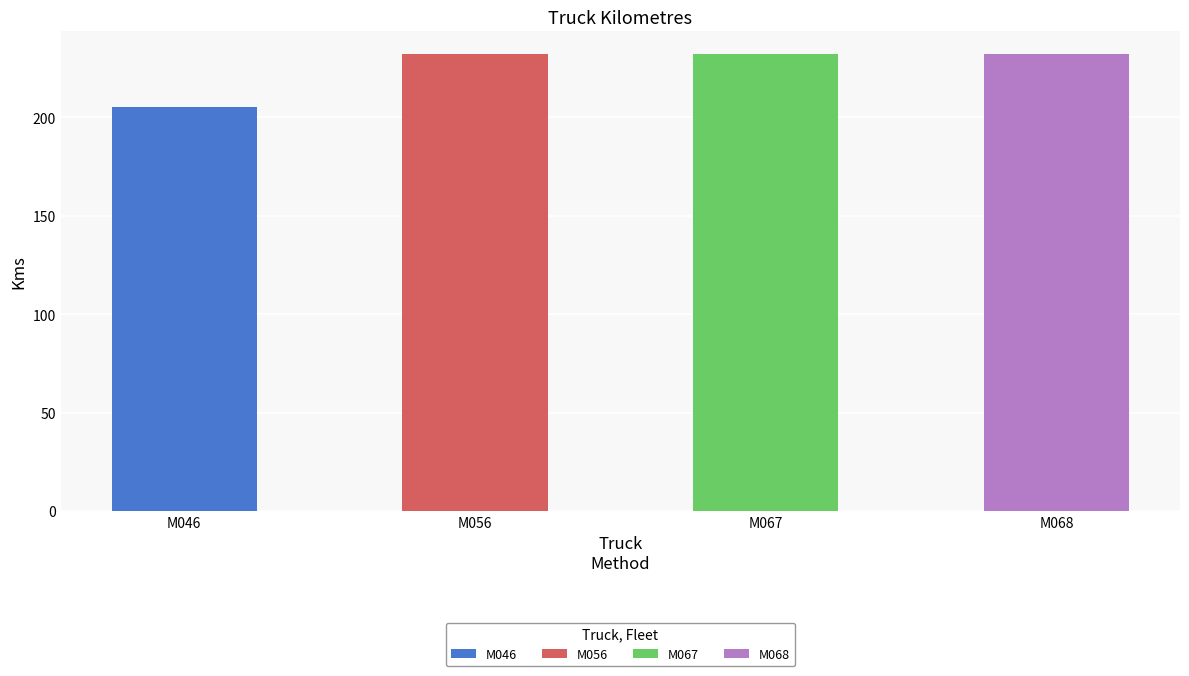

The chart shows a value of 377 at M056. True or false?

False